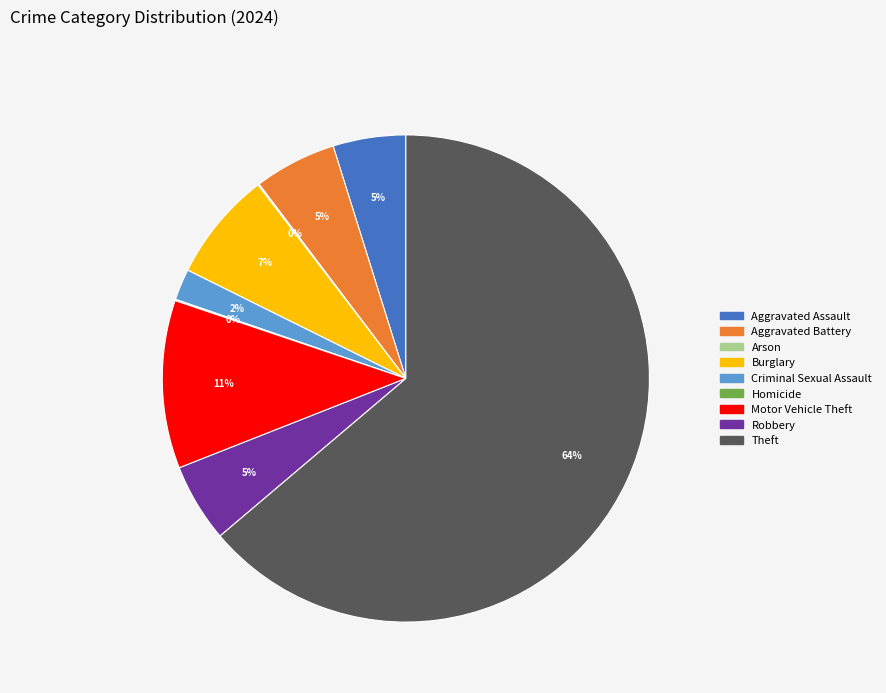

To the nearest percent, what is the average slice percentage?

11%